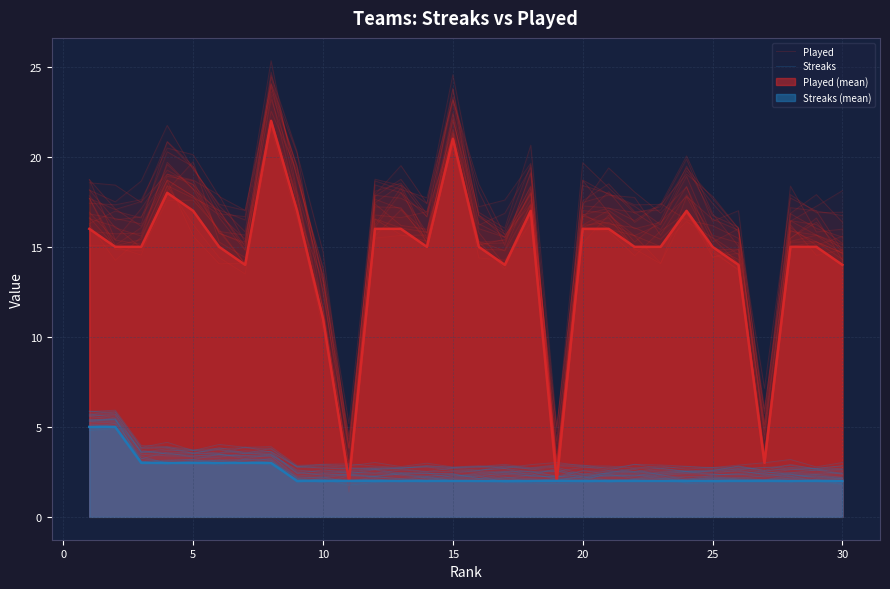

True or false: Streaks and Played cross at least once.

False